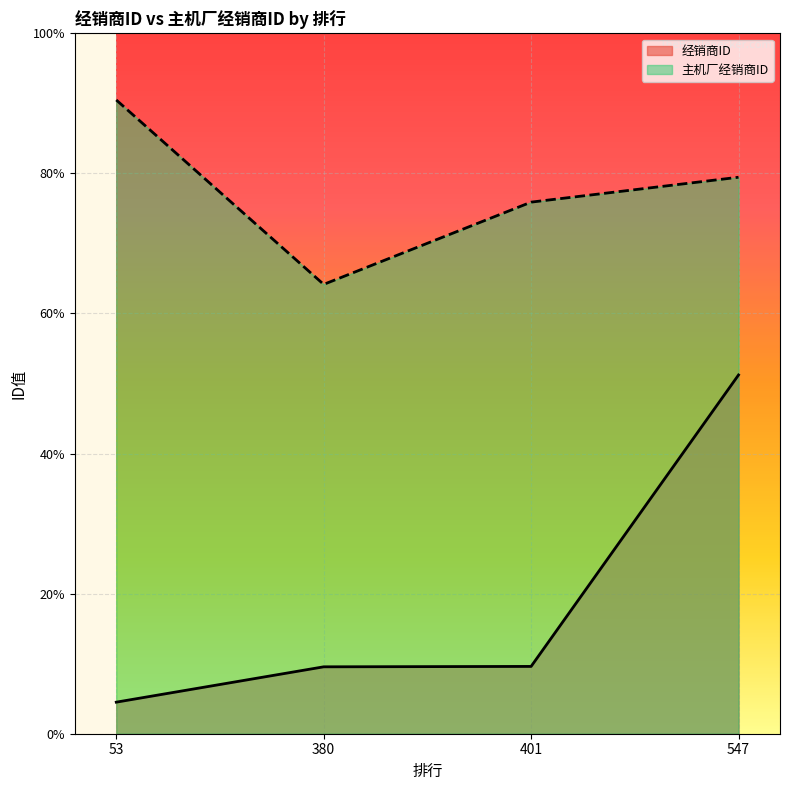

List the series in order of their overall mean, highest first.

主机厂经销商ID, 经销商ID